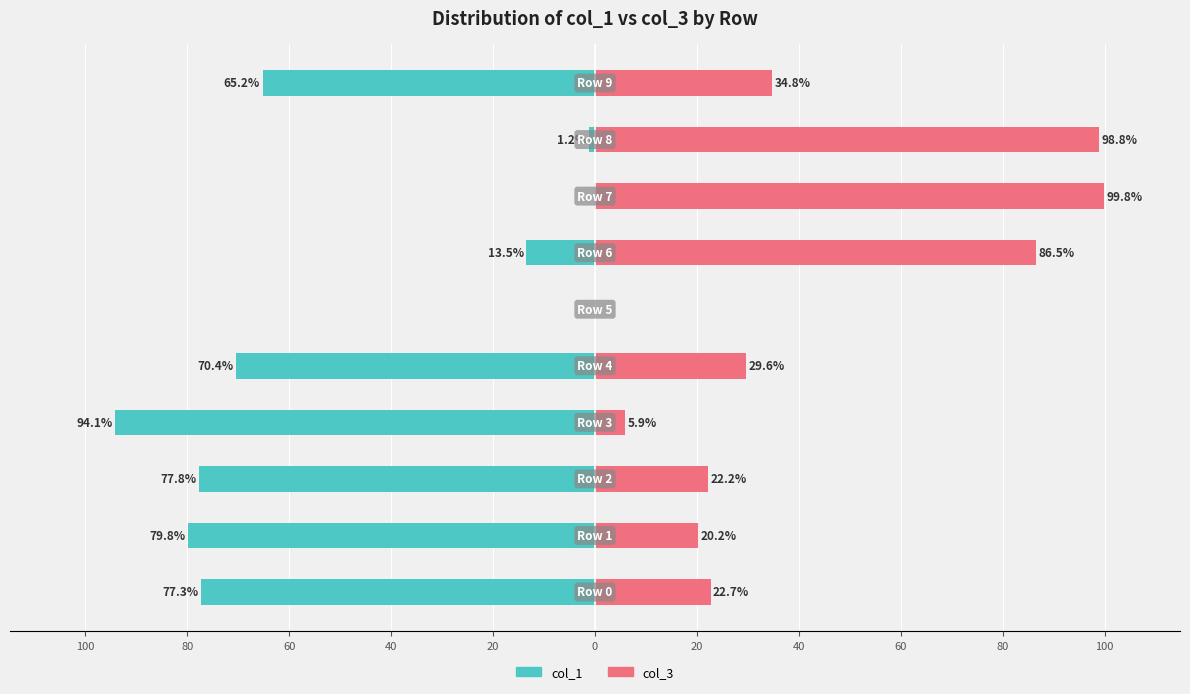

Is the value of col_1 at 60 greater than the value of col_3 at 60?

No